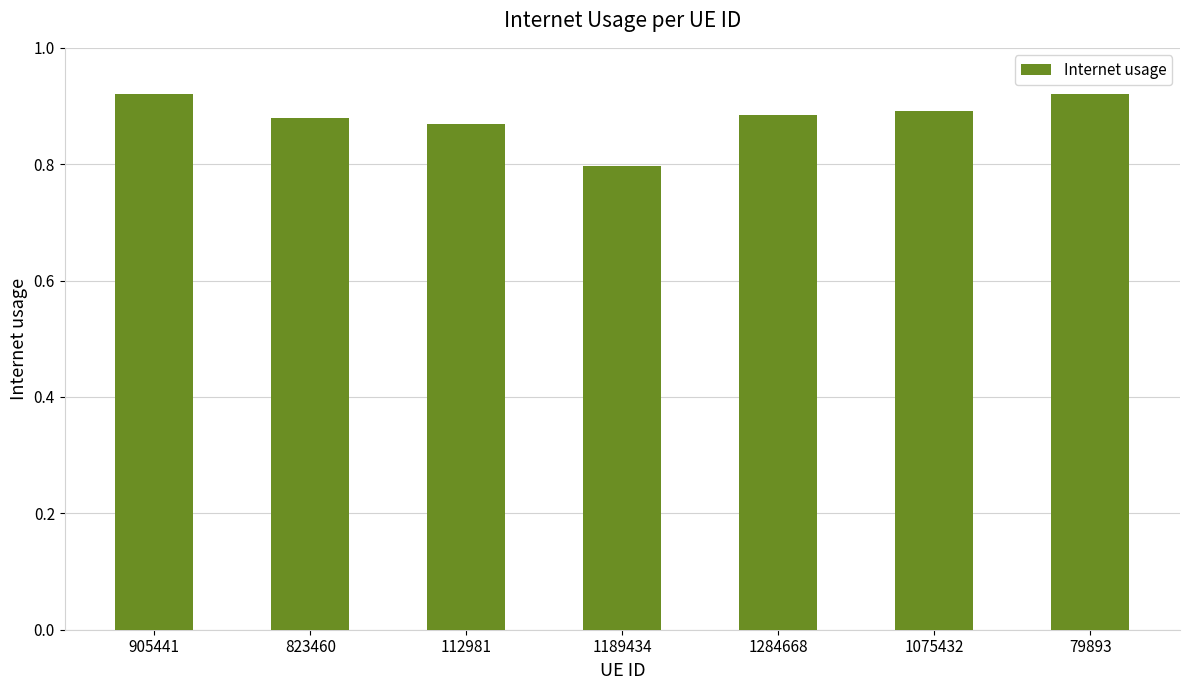

How many values are between 0 and 1?

7